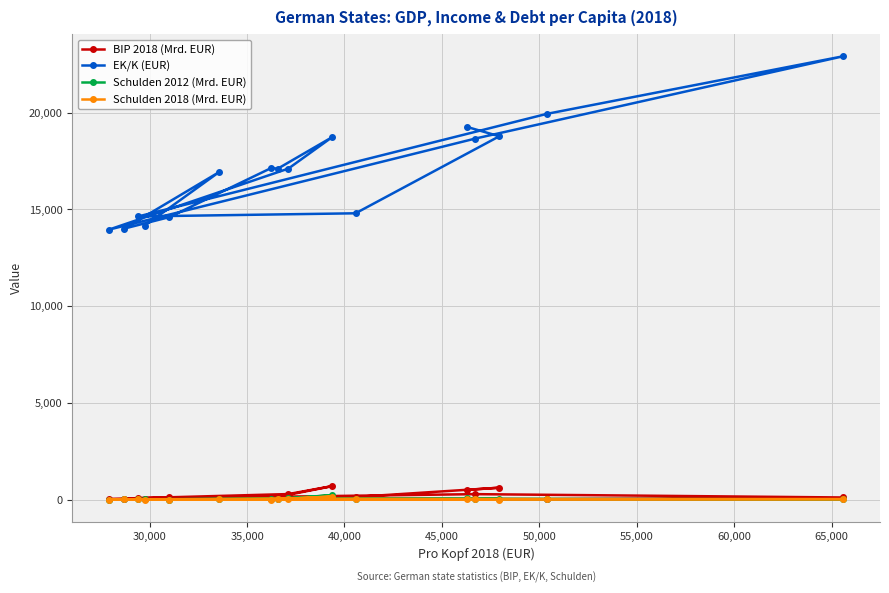

At how many categories does at least one series exceed 7680?

16